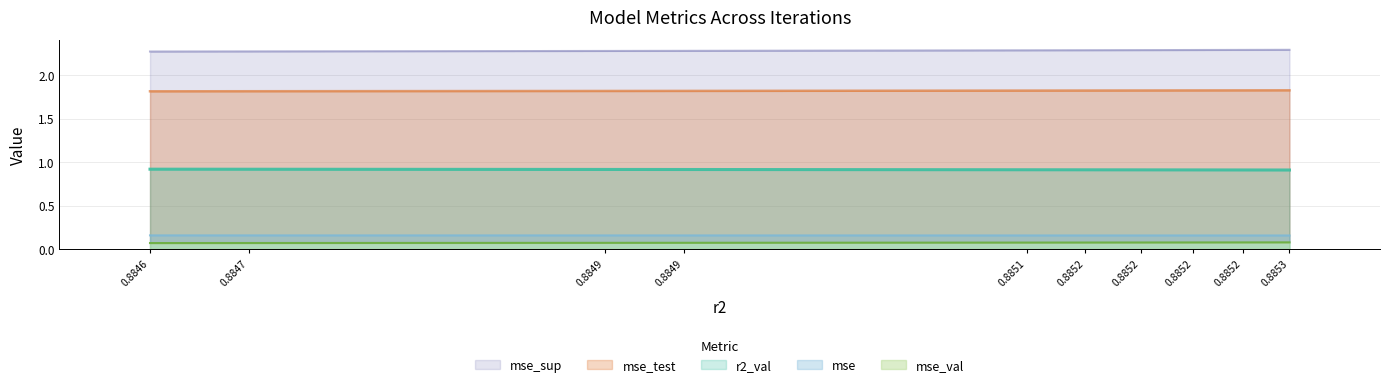

True or false: mse_val has a value of 0.1 at 0.8851.

True